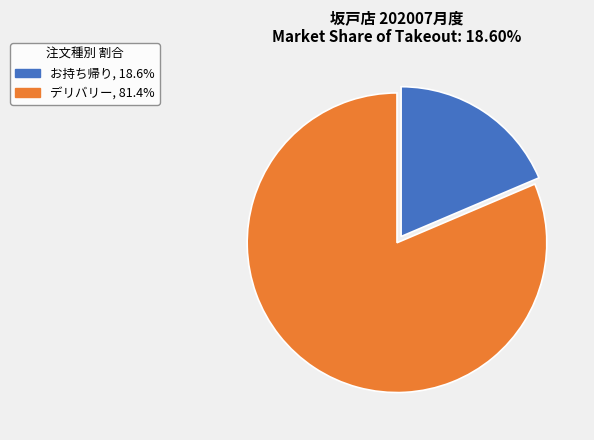

Is there any slice that represents more than half of the pie?

Yes